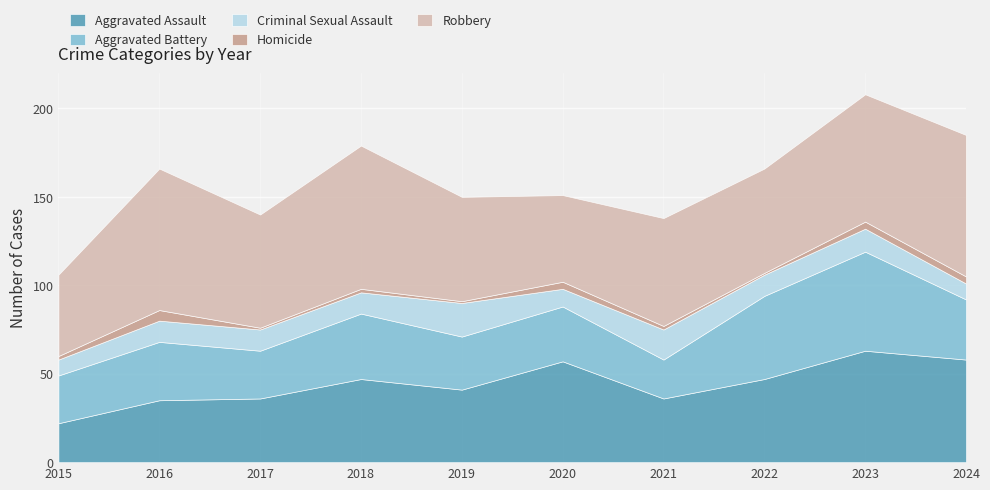

What is the difference between the Robbery values at 2017 and 2015?

18